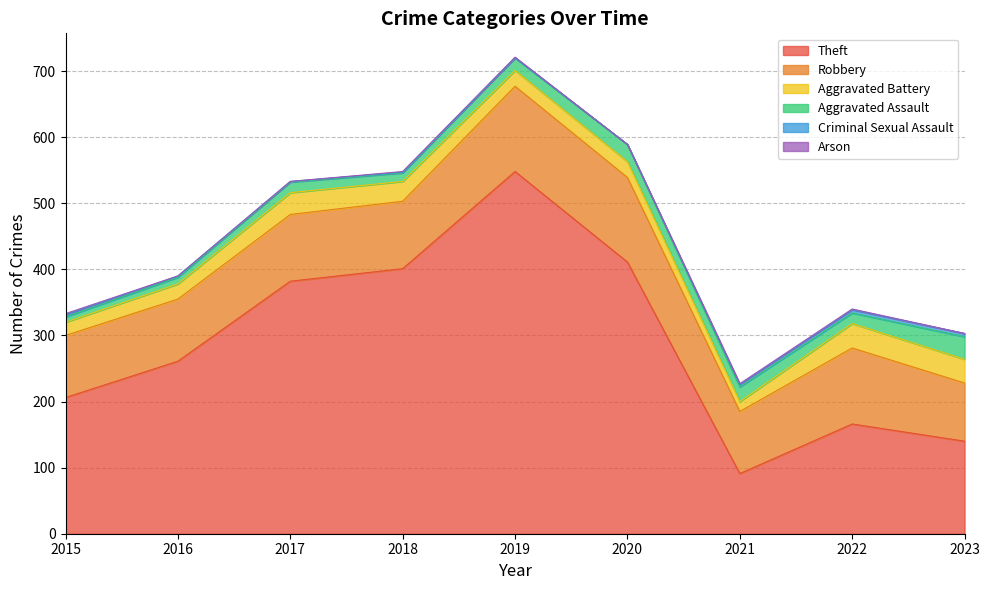

How many data points in Aggravated Assault are less than 16?

3